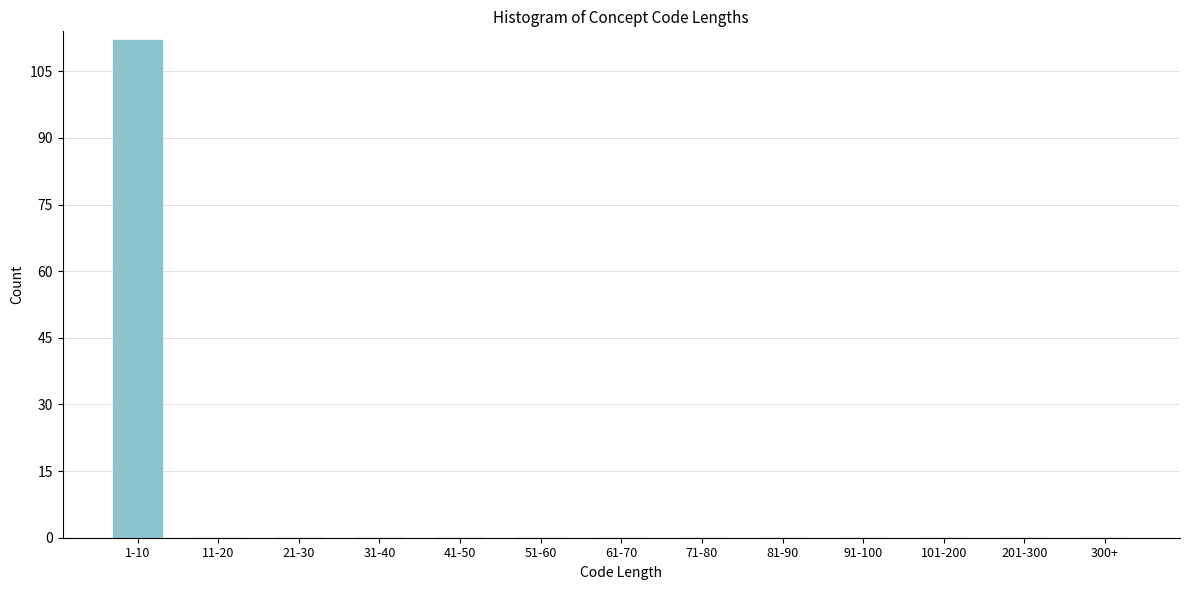

Reading right to left, transcribe all the data shown in this chart.

300+=0	201-300=0	101-200=0	91-100=0	81-90=0	71-80=0	61-70=0	51-60=0	41-50=0	31-40=0	21-30=0	11-20=0	1-10=112